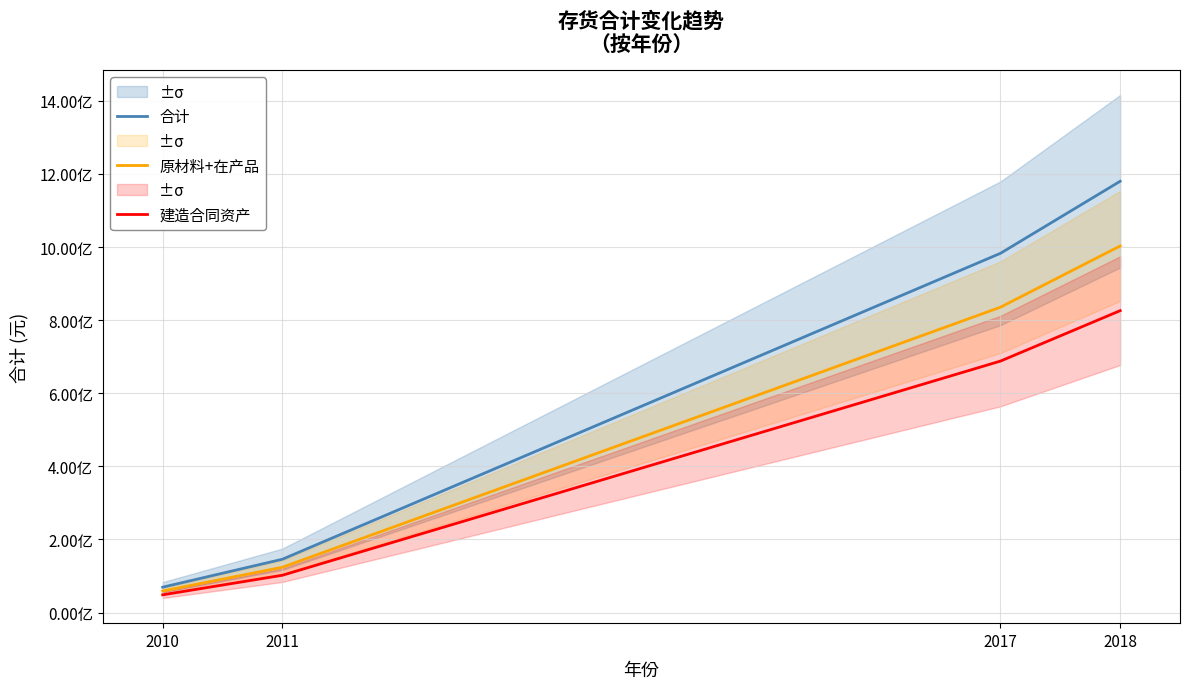

What is the sum of all 原材料+在产品 values?

2021455013.5